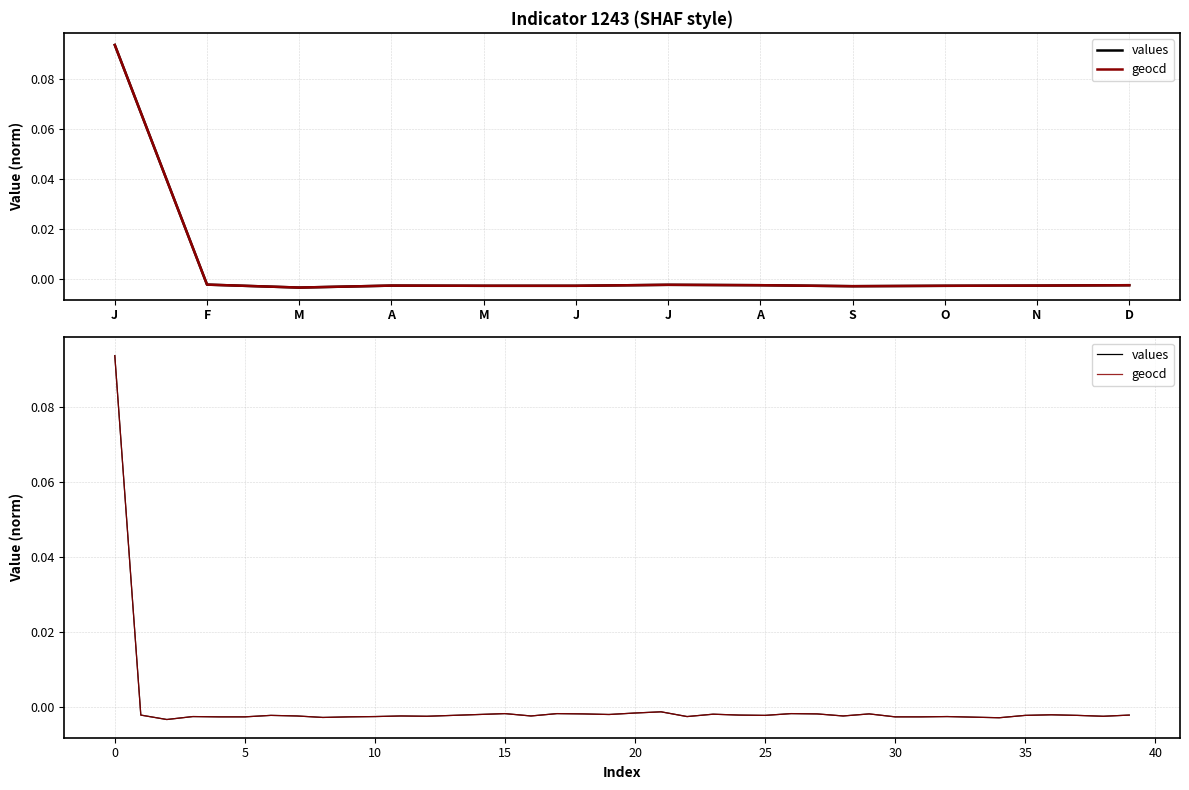

Which series has the largest total across all categories?

geocd